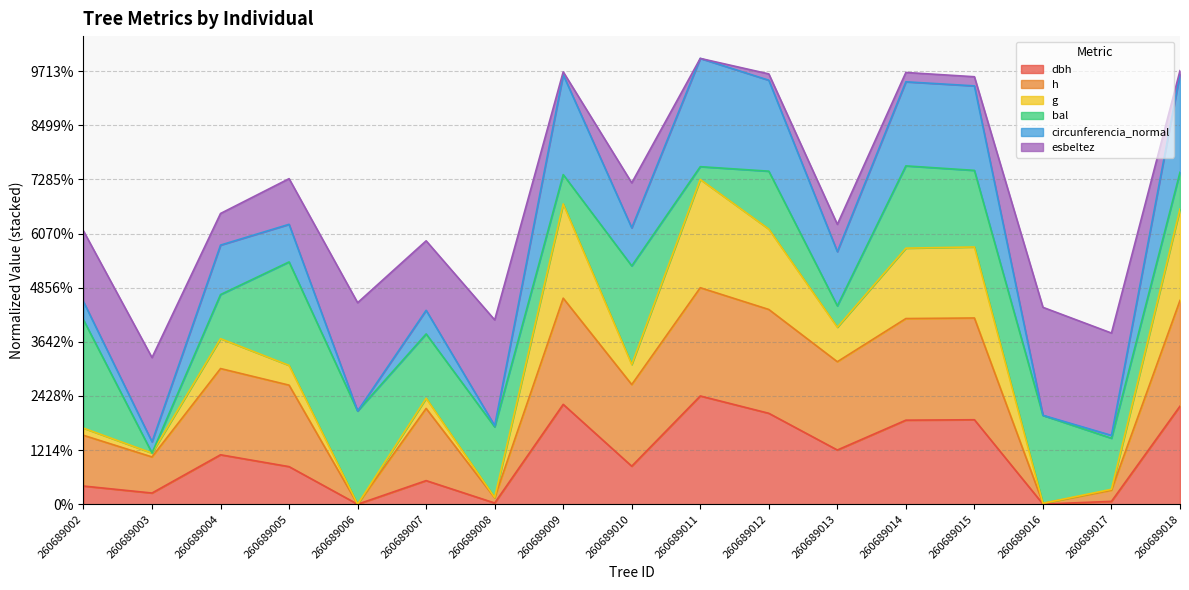

Between 260689010 and 260689006, which is larger?

260689010